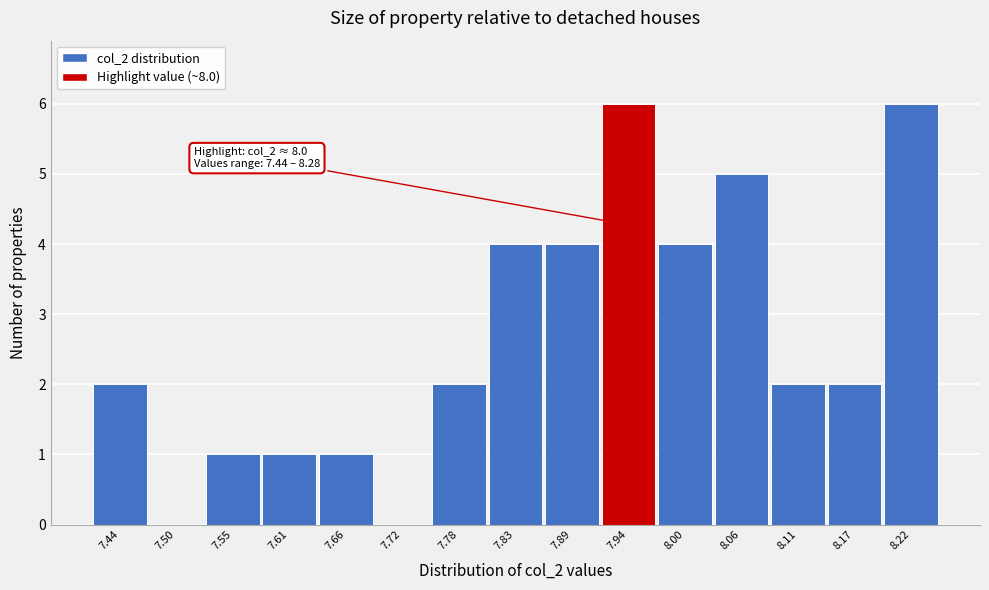

Reading left to right, extract all data points from this chart.

7.44=2	7.50=0	7.55=1	7.61=1	7.66=1	7.72=0	7.78=2	7.83=4	7.89=4	7.94=6	8.00=4	8.06=5	8.11=2	8.17=2	8.22=6